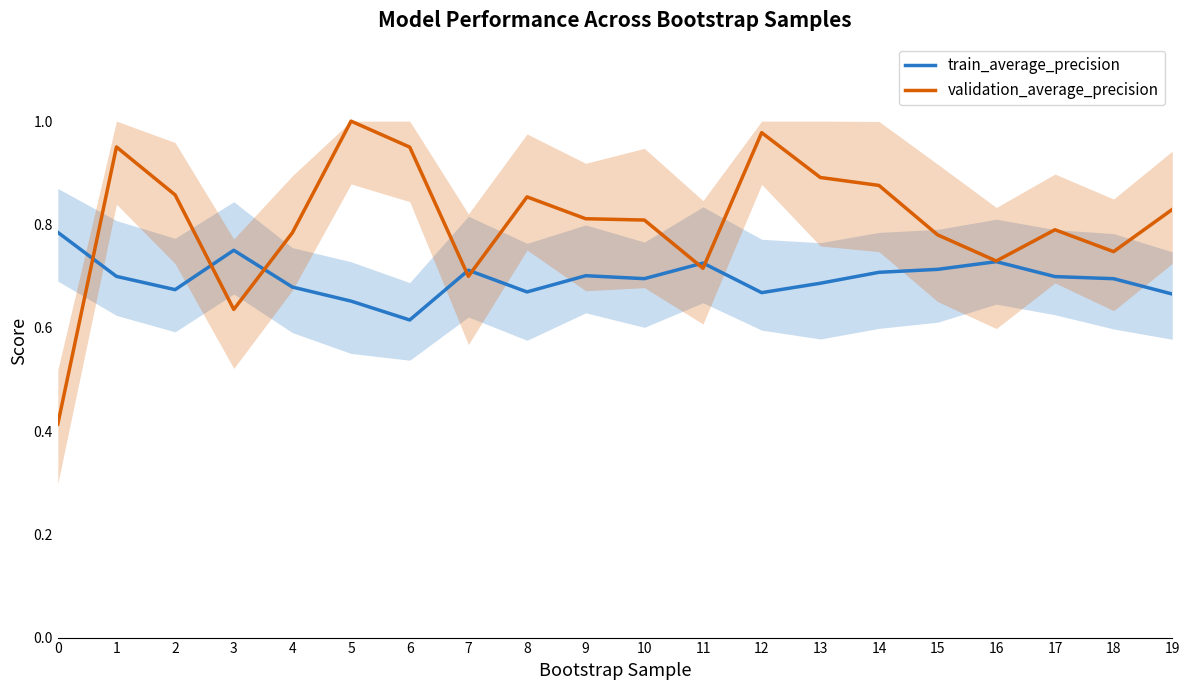

At which category does validation_average_precision reach its first local valley?

3